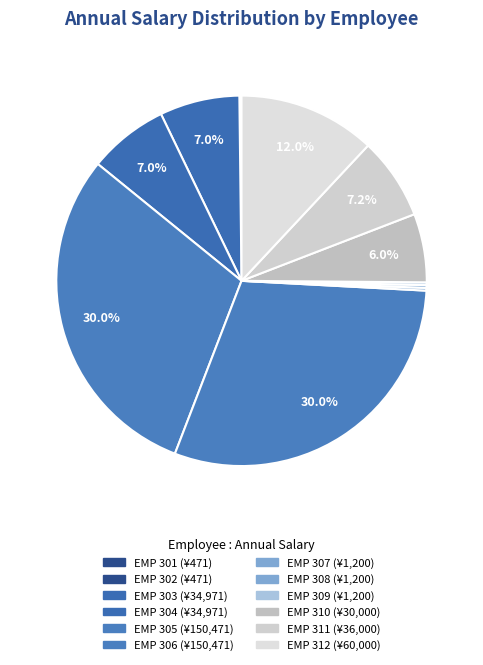

To the nearest percent, what is the average slice percentage?

8%